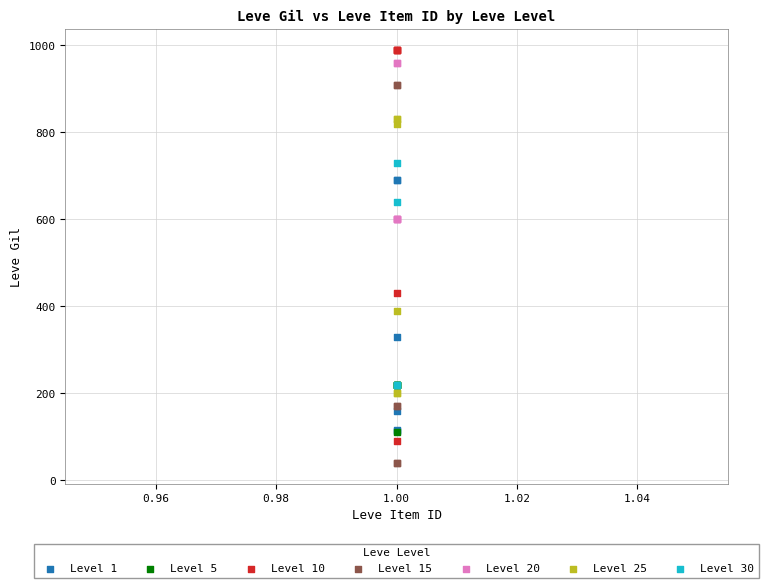

Which series contains the highest Y value?

Level 10